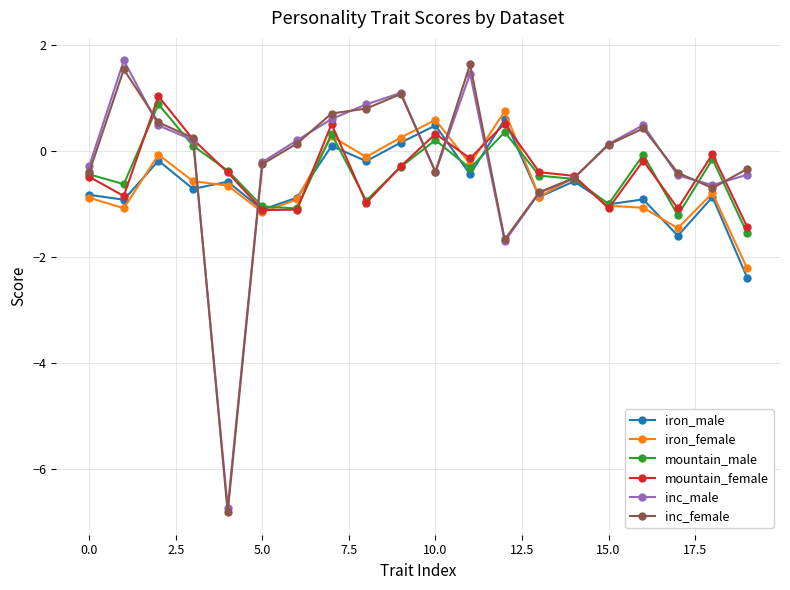

True or false: mountain_female has more than 1 points higher than both neighbors.

True